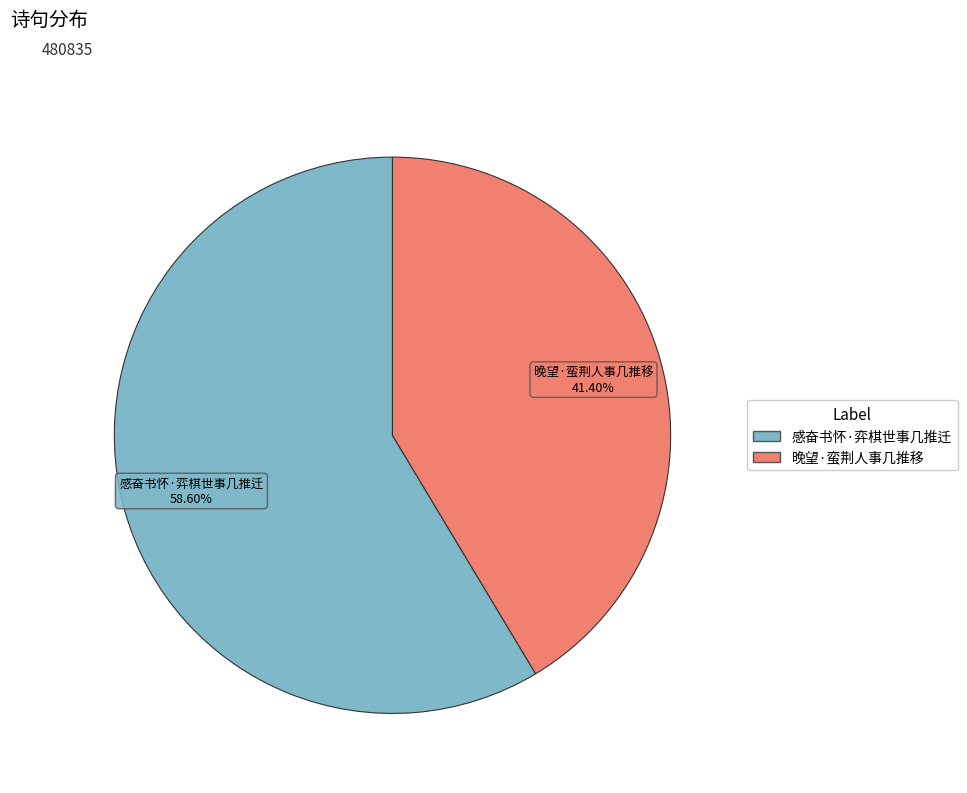

To the nearest percent, what is the difference between the largest and smallest slice percentages?

17%